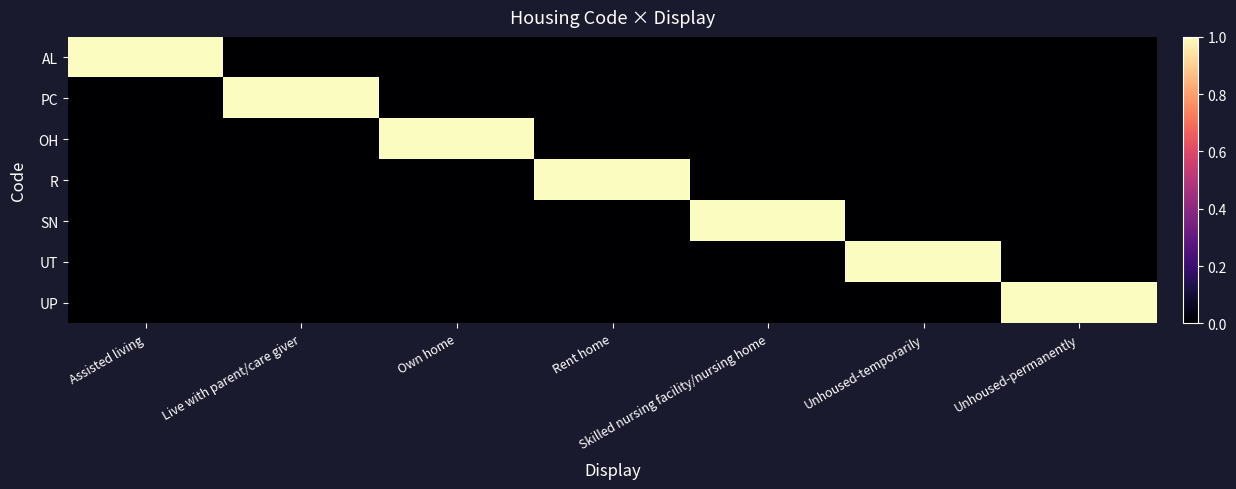

At which category is the sum across all series the highest?

Assisted living